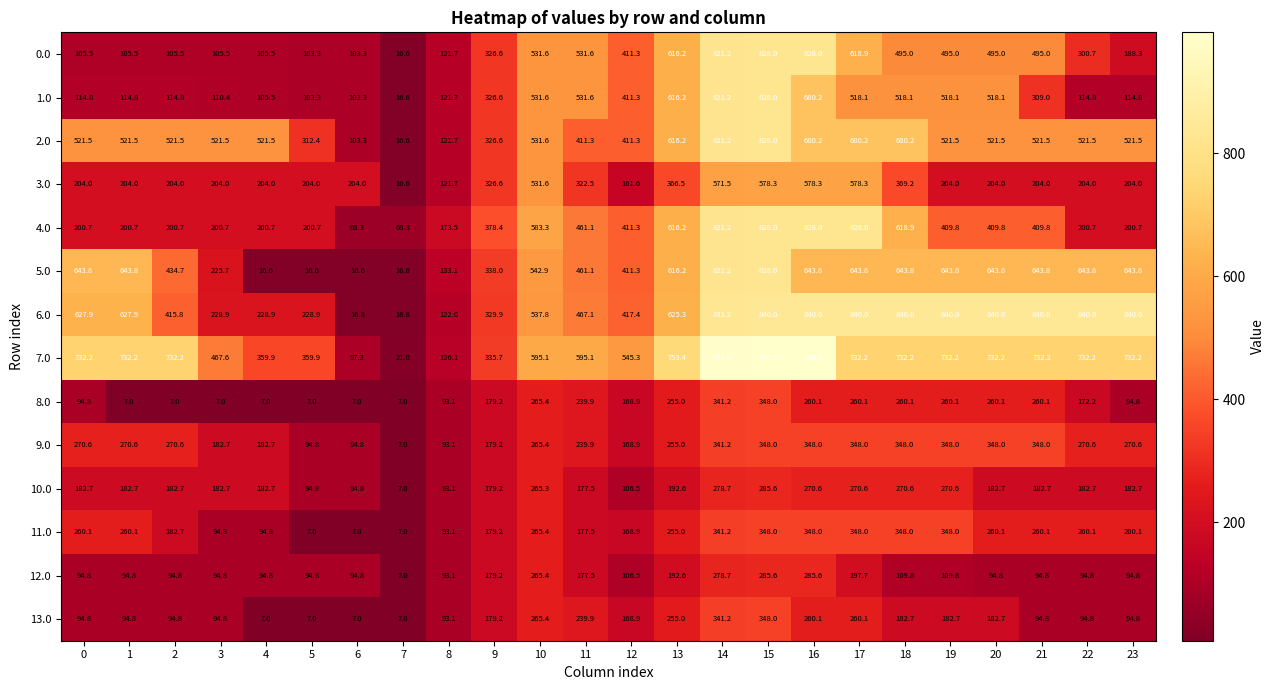

True or false: 3.0 has a value of 16.6 at 7.

True